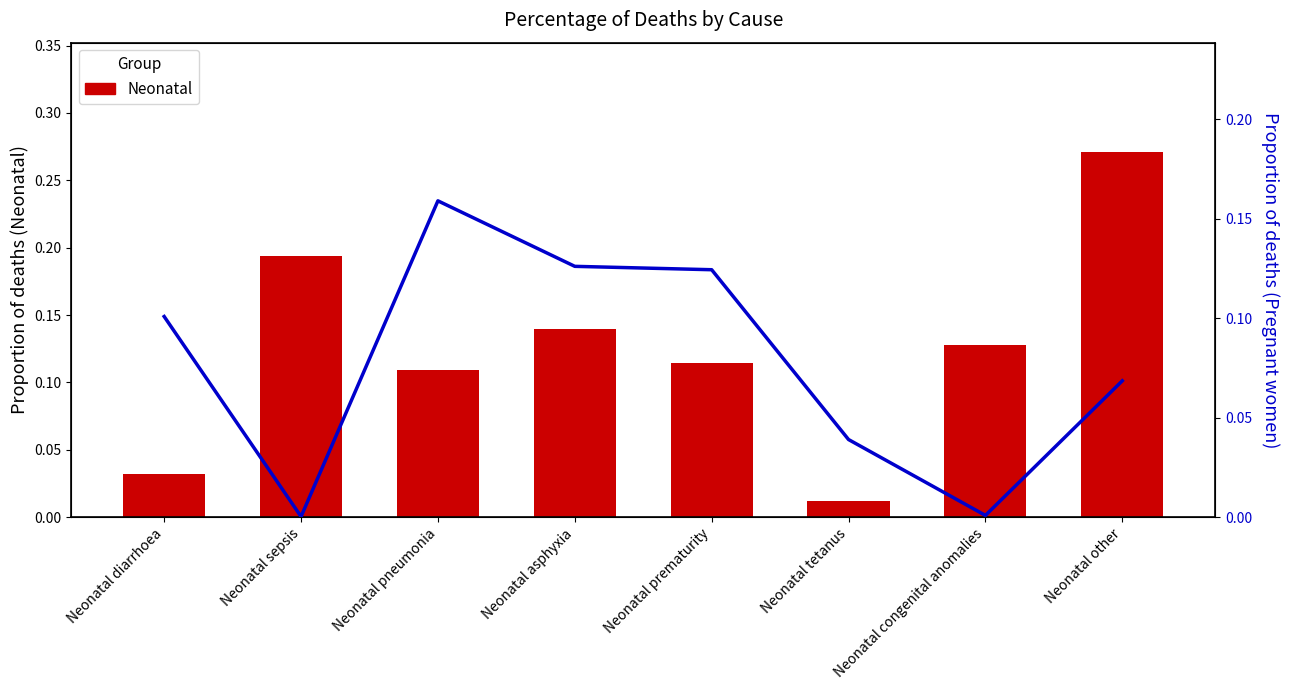

Which label corresponds to the largest value in the chart?

Neonatal other